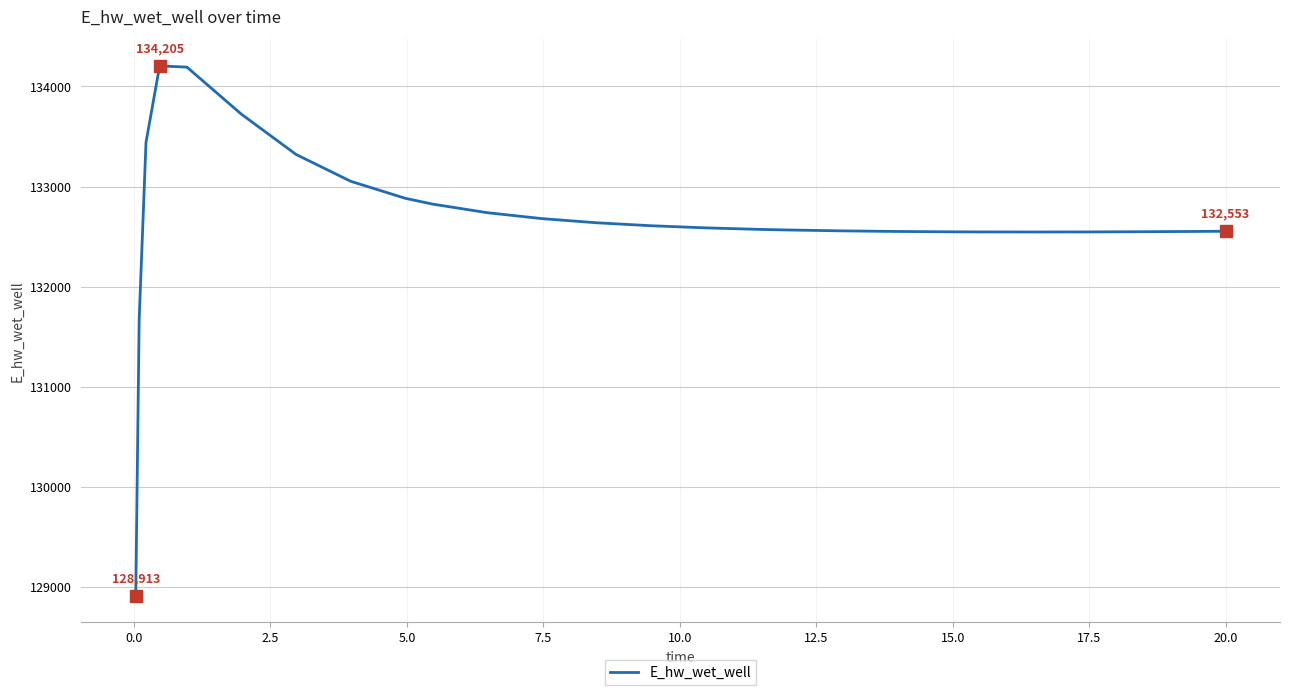

What is the maximum value shown in the chart?

134205.1